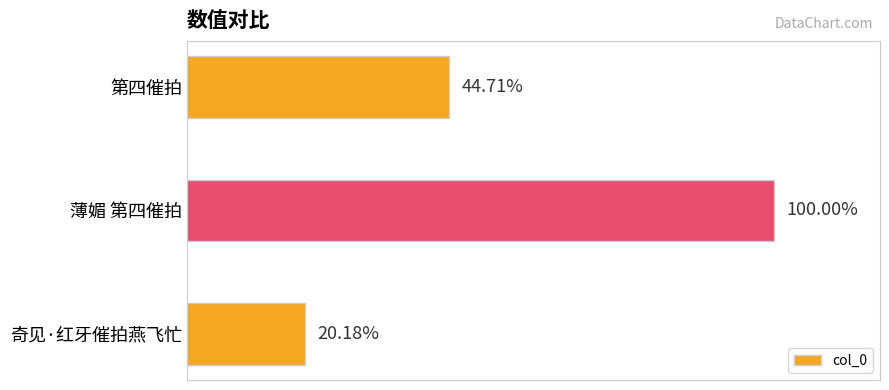

Does the chart contain any negative values?

No